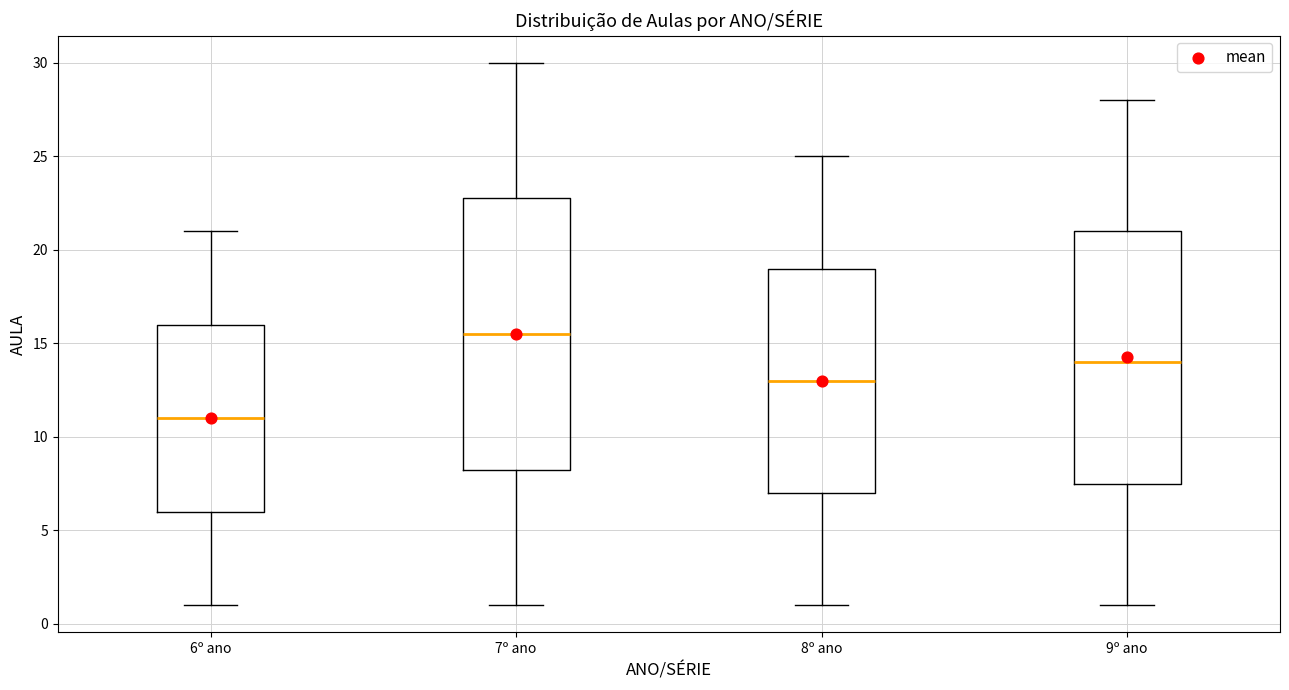

Reading left to right, transcribe this box plot: for each box, give where its median line is, the range the box spans, and where its two whiskers end, as read against the y-axis. The values are not printed on the chart, so give them approximately, as read against the axis.

6º ano: median 11.0, box 6.0 to 16.0, whiskers 1.0 to 21.0
7º ano: median 15.5, box 8.5 to 23.0, whiskers 1.0 to 30.0
8º ano: median 13.0, box 7.0 to 19.0, whiskers 1.0 to 25.0
9º ano: median 14.0, box 7.5 to 21.0, whiskers 1.0 to 28.0